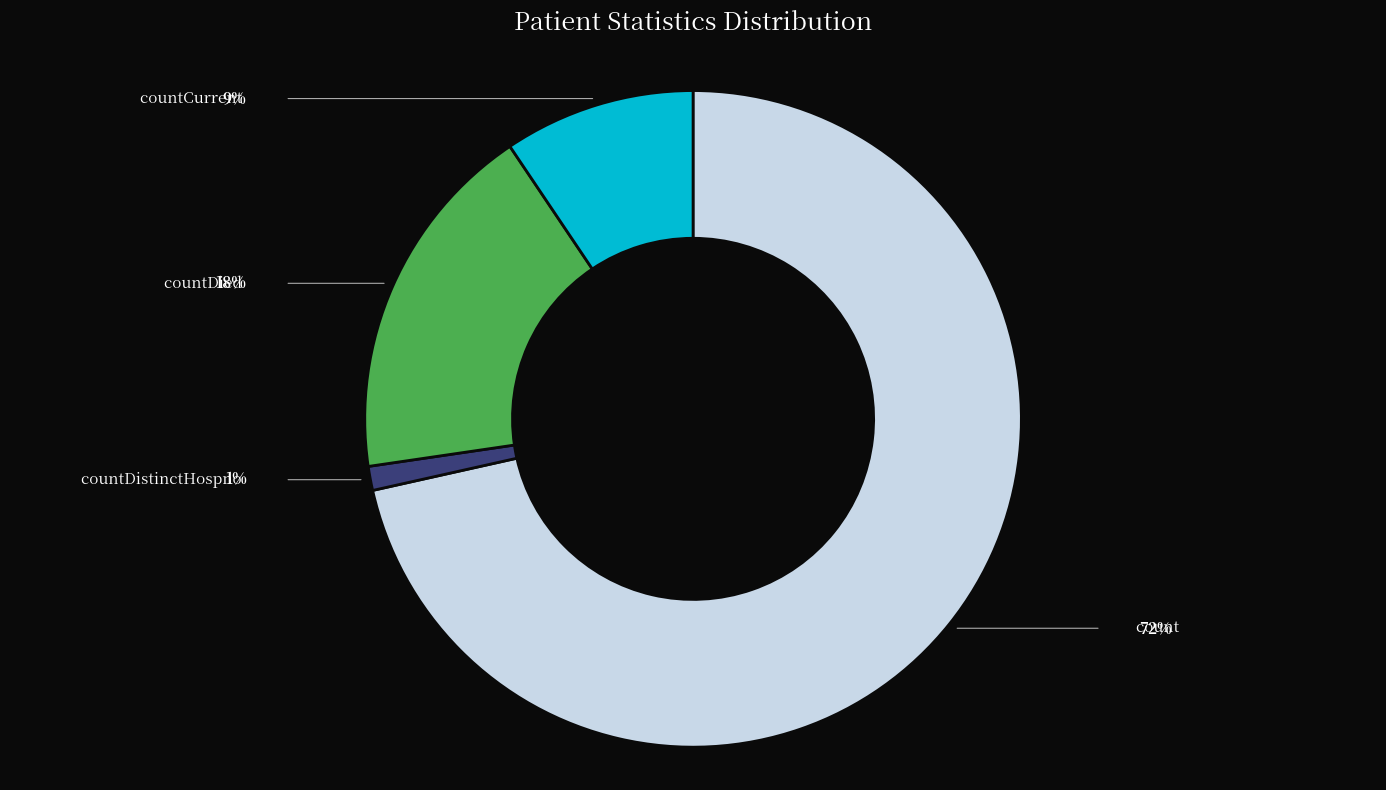

Is there any slice that represents more than half of the pie?

Yes